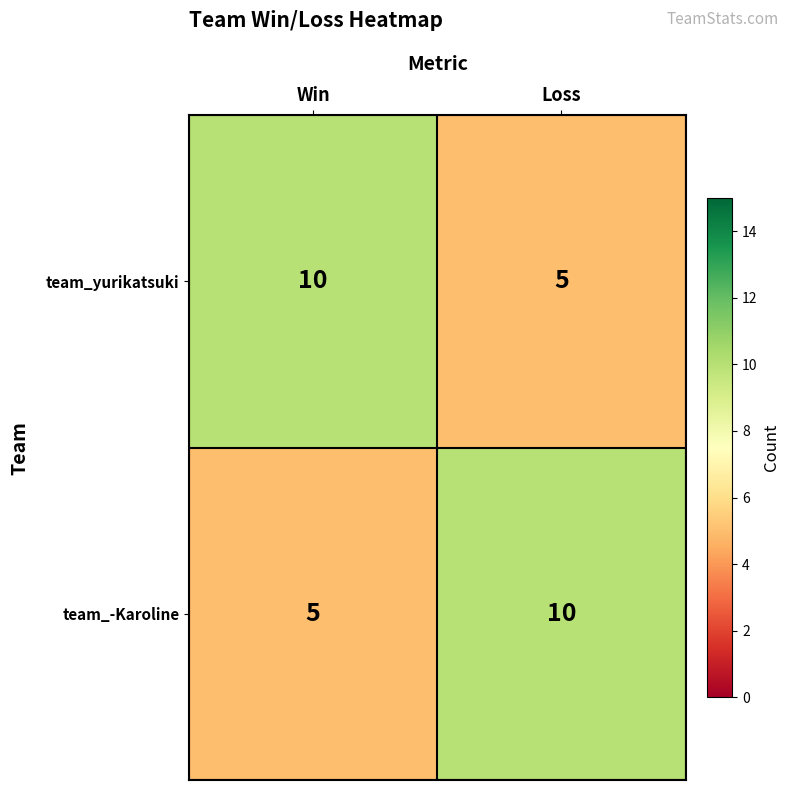

Rank the series at Loss from highest to lowest value.

team_-Karoline, team_yurikatsuki